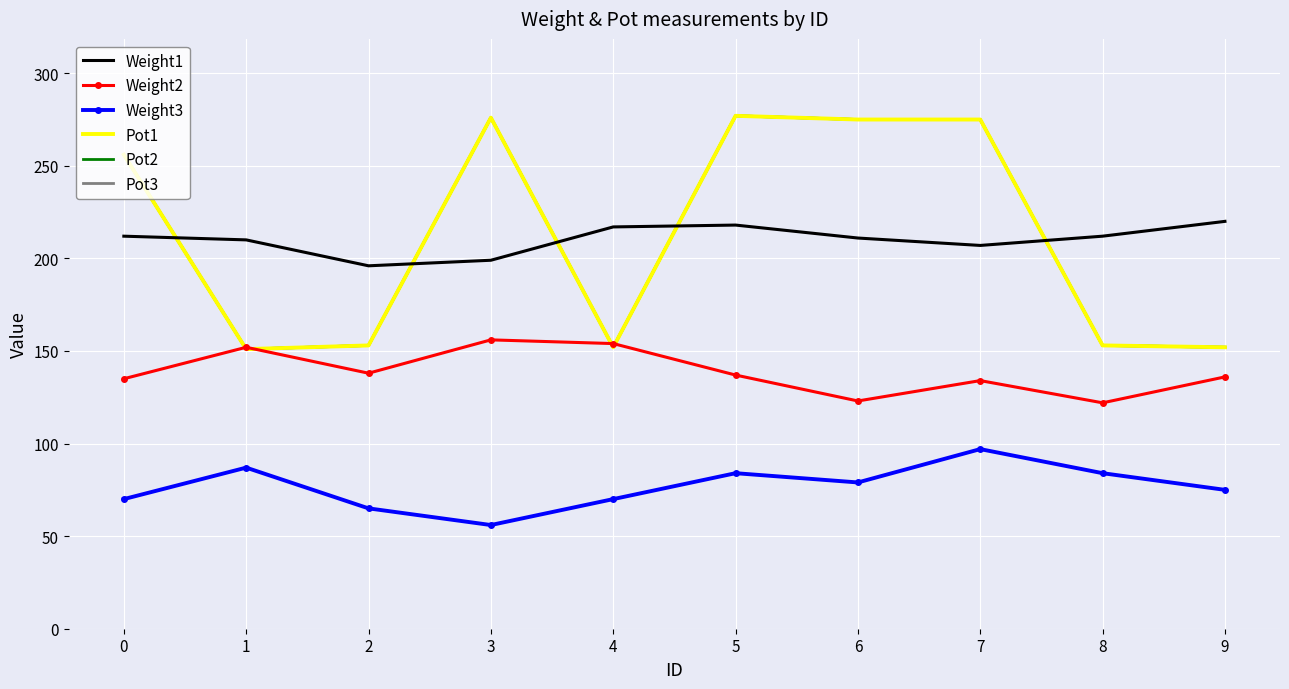

What is the difference between the maximum and second lowest values in the Weight3 series?

32